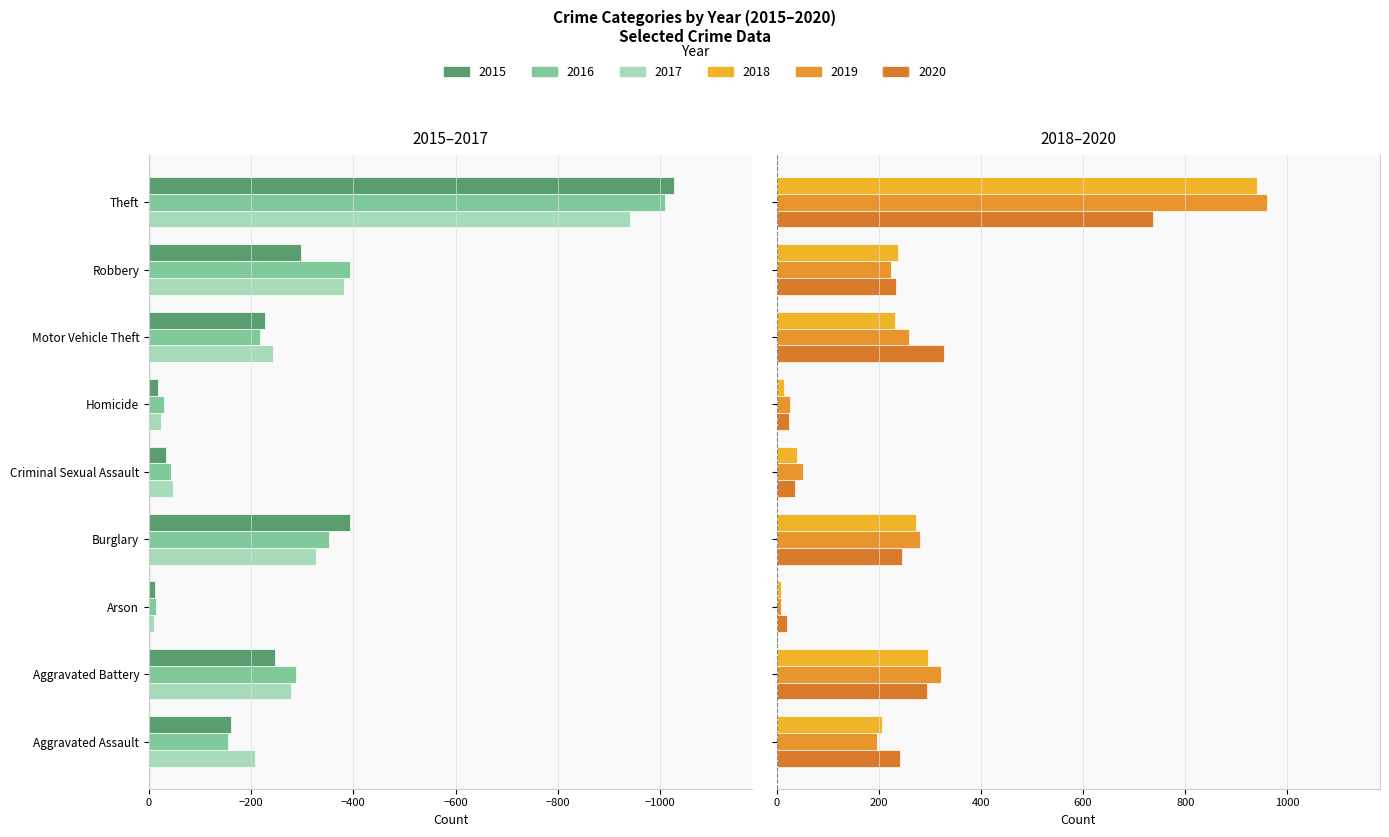

What is the lowest value of the 2017 series?

-941